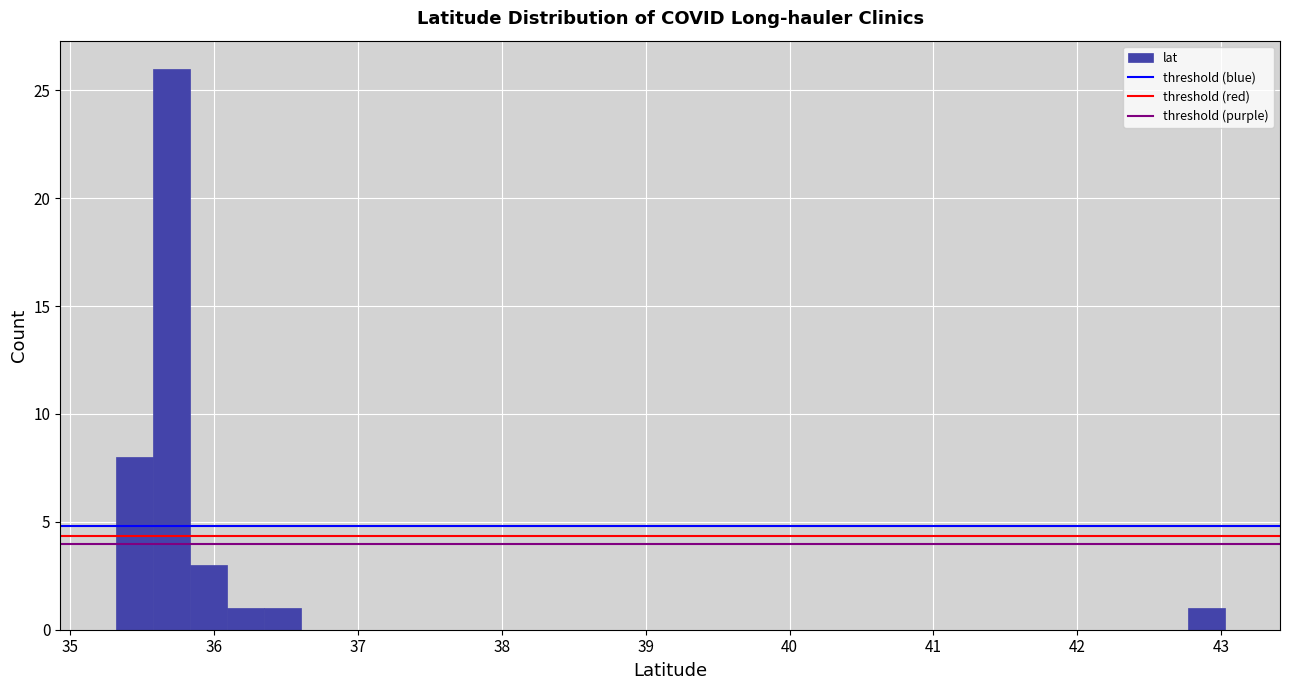

Around what value on the x-axis is the tallest bar? Give the approximate position of its centre, as read against the axis.

35.7